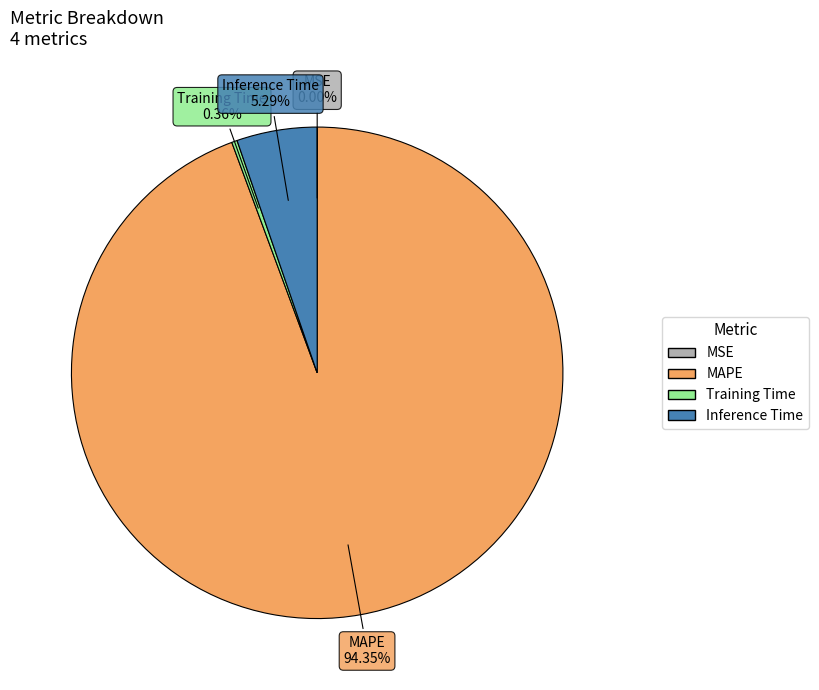

True or false: Training Time accounts for 0% of the total.

True